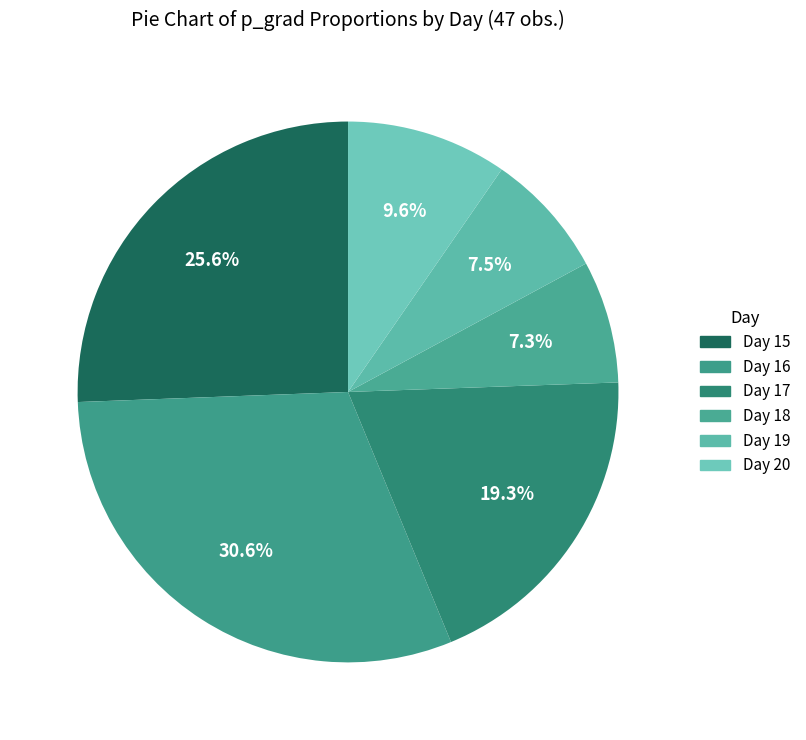

To the nearest percent, what is the combined percentage of Day 15 and Day 19?

33%